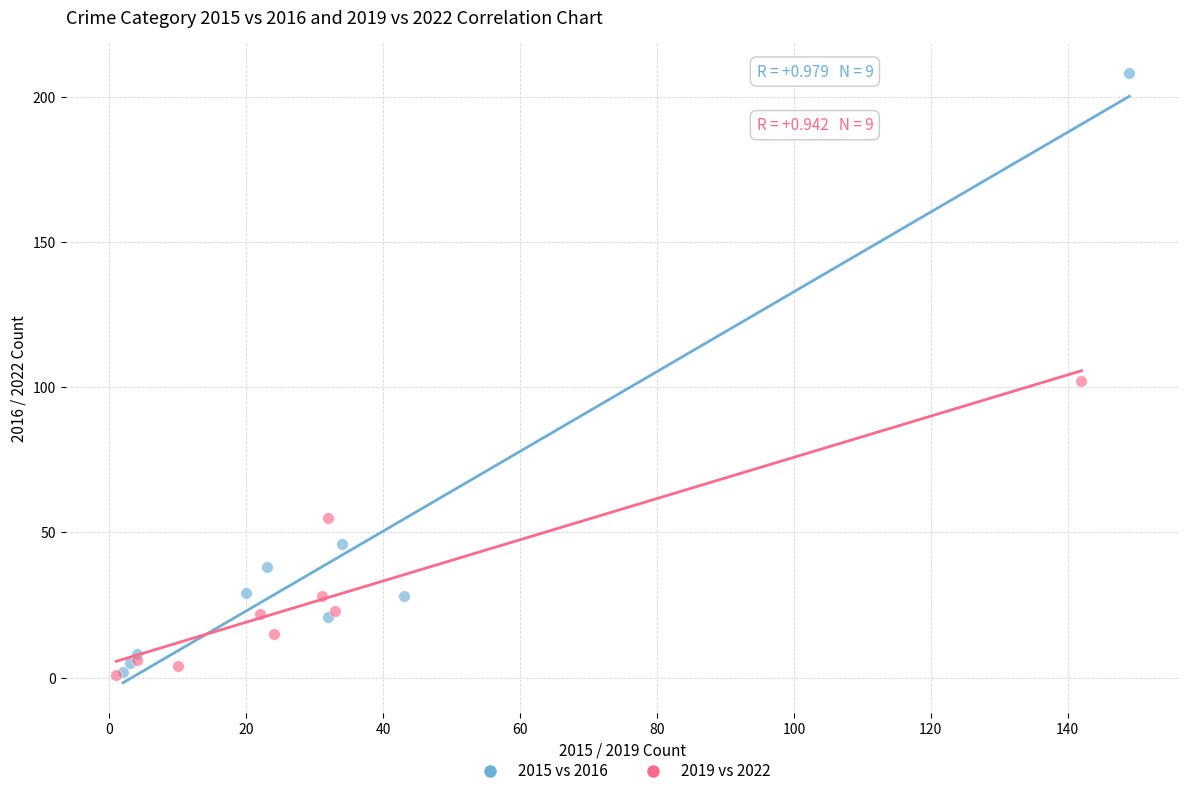

Which series contains the highest Y value?

2015 vs 2016